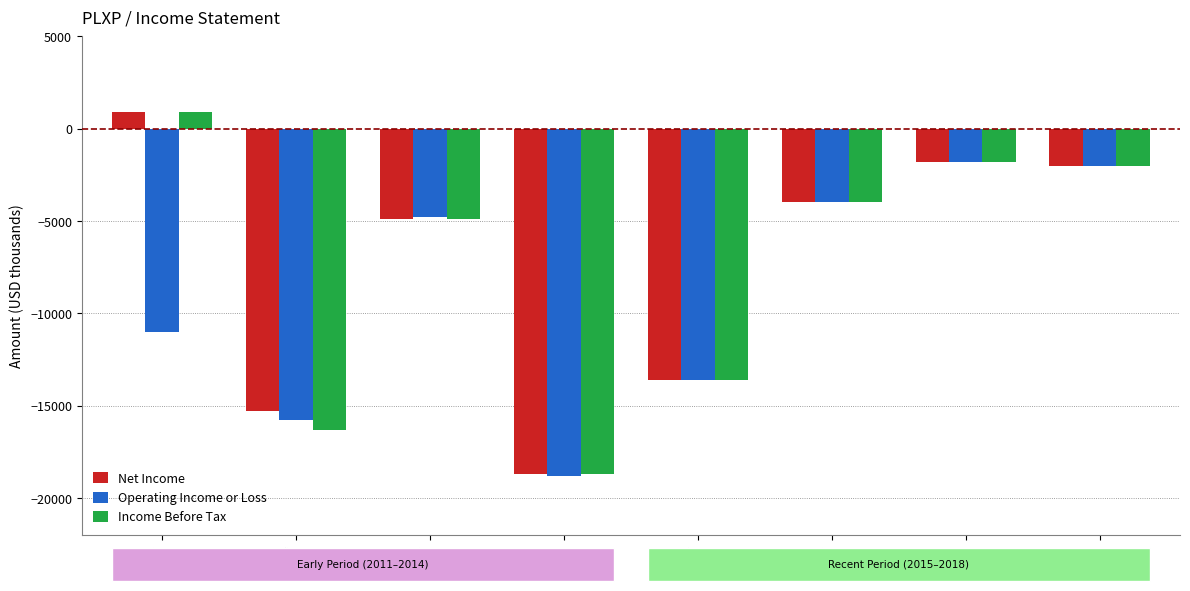

How many values in the Net Income series exceed -4000?

3